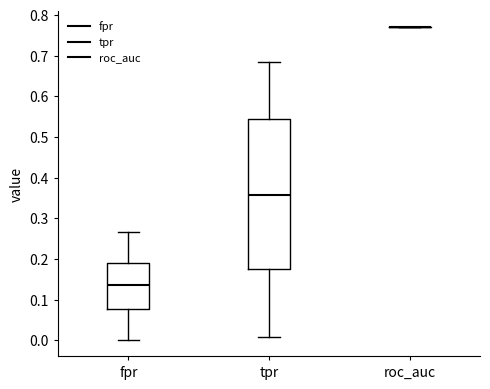

Comparing the boxes themselves (not the whiskers), which one is the tallest?

tpr